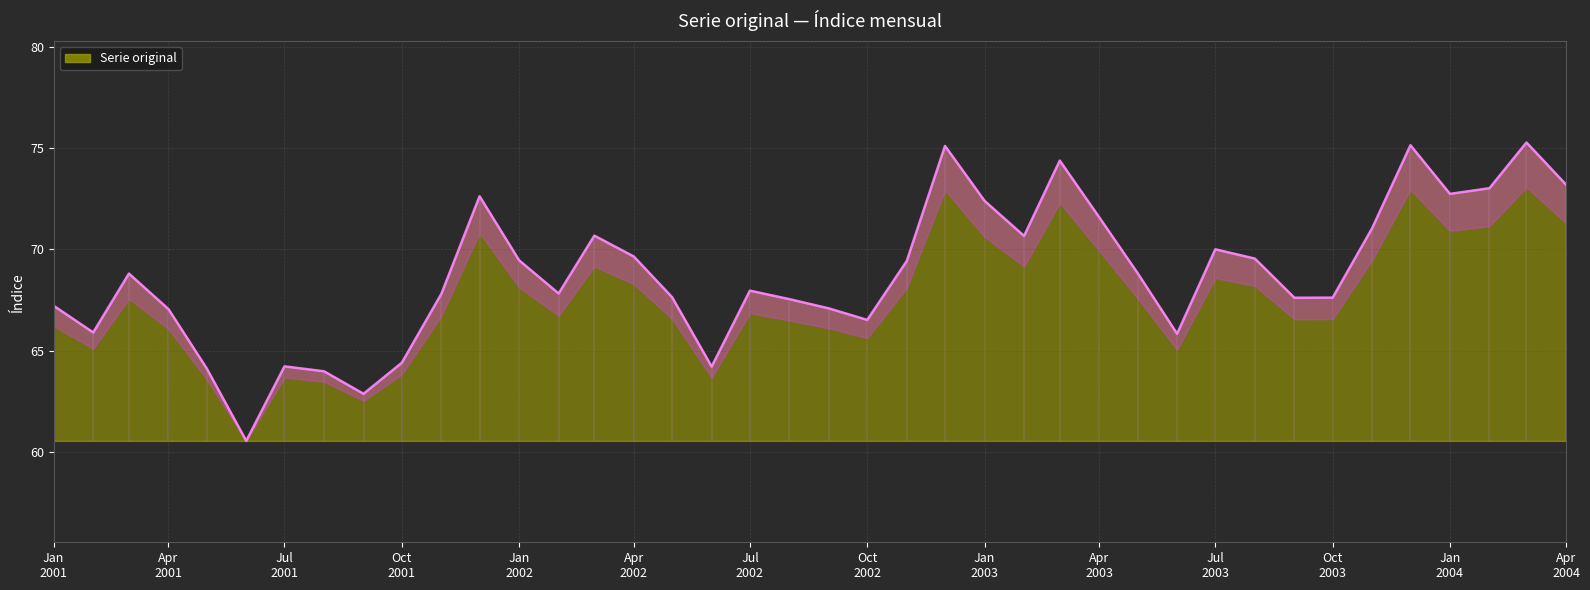

Where is the first local maximum?

2001-03-01